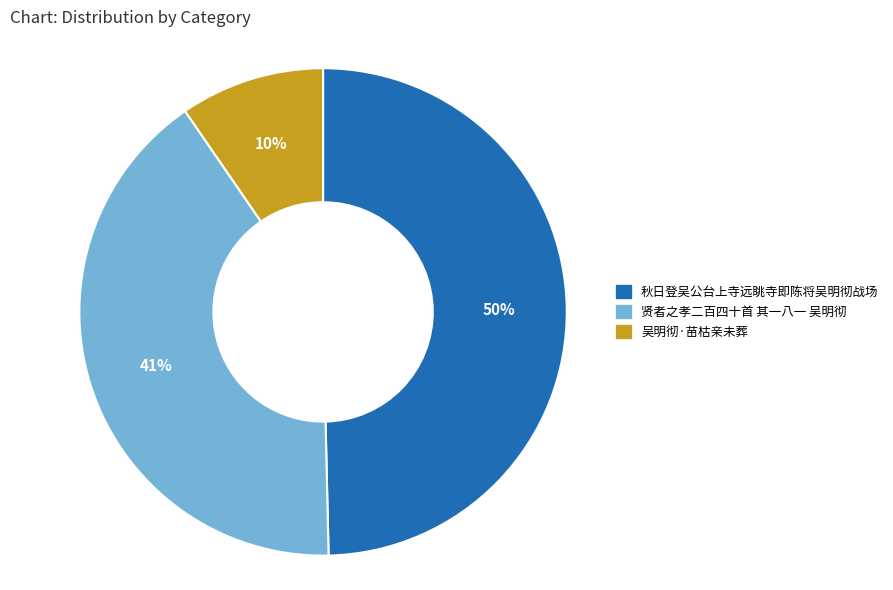

How many slices are in this pie chart?

3